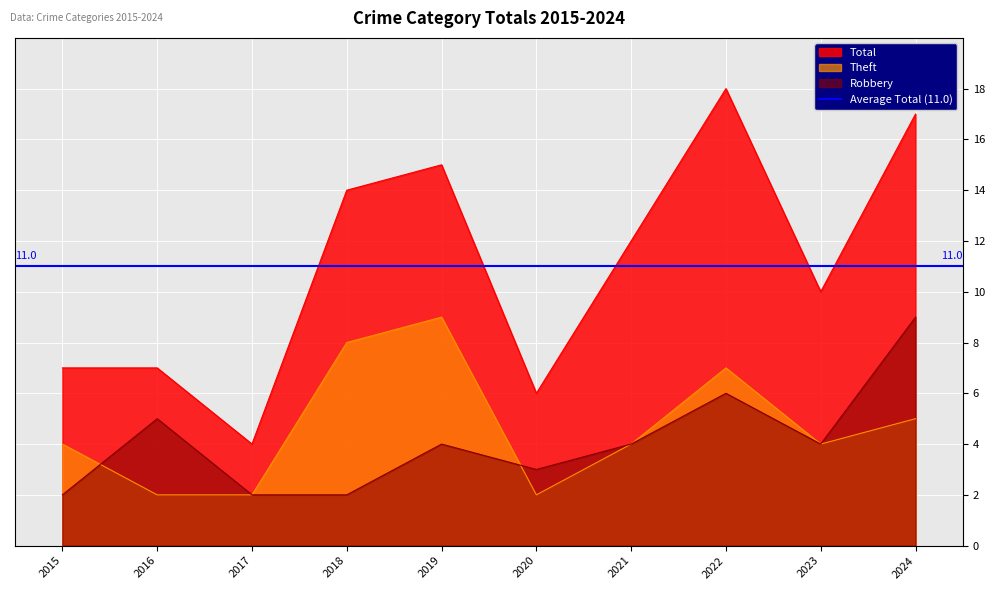

How many data points in Total are above 12?

4